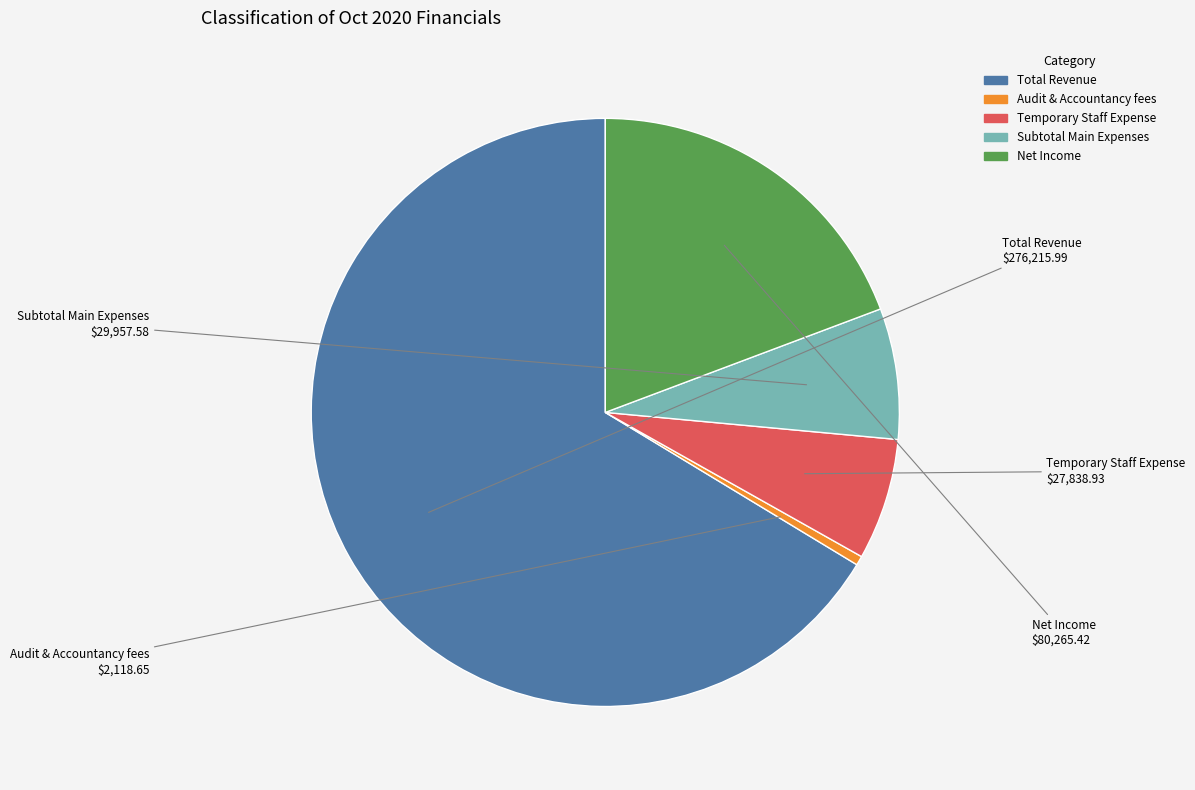

Is the sum of Net Income and Temporary Staff Expense greater than half?

No